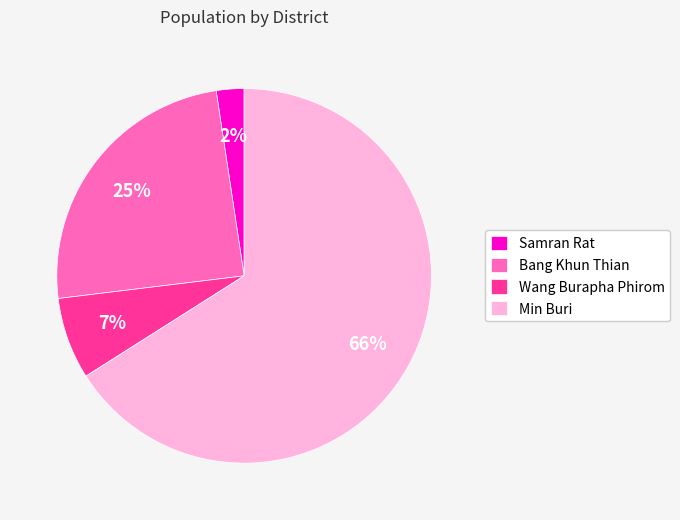

Do Samran Rat and Min Buri together represent more than half of the pie?

Yes